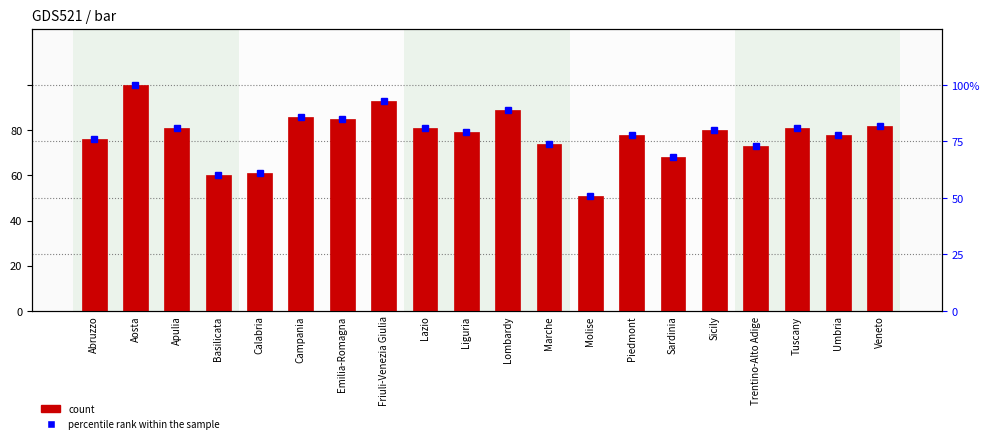

What is the maximum value shown in the chart?

100